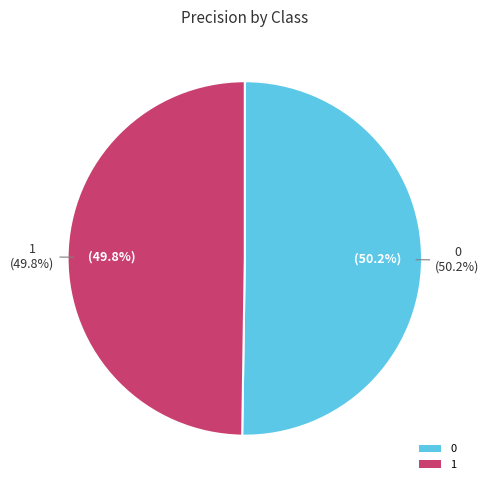

What is the smallest slice in the pie chart?

1